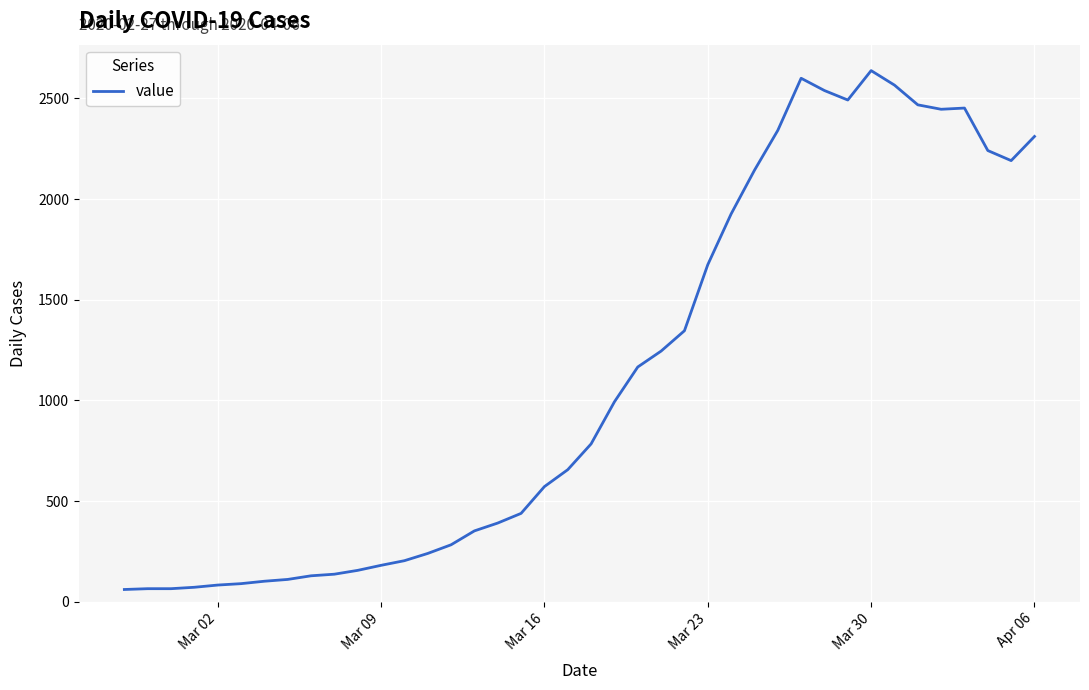

What is the difference between the maximum and minimum values?

2577